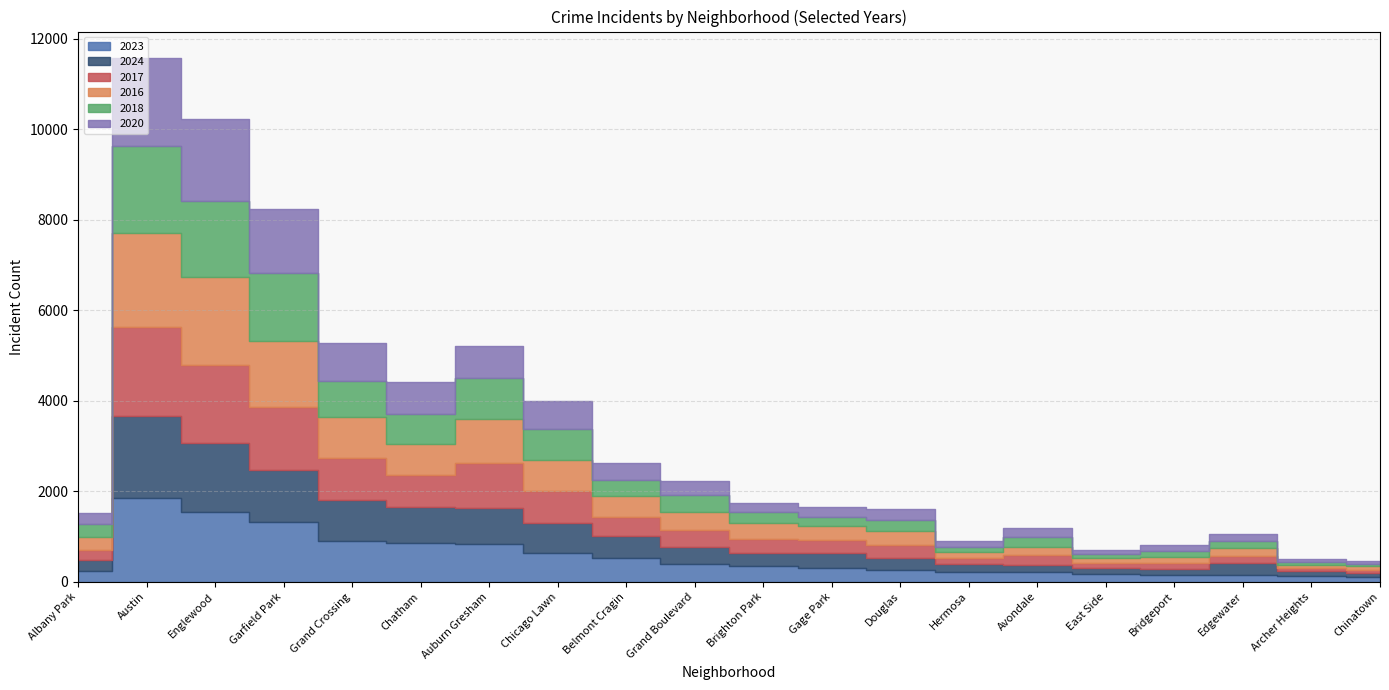

Reading right to left, extract all data points from this chart.

2023: 114	132	151	153	180	208	219	262	304	359	404	536	633	824	856	898	1312	1552	1848	232
2024: 88	101	262	127	133	166	183	271	327	277	357	483	673	816	792	909	1150	1521	1805	242
2017: 63	69	166	128	108	218	134	285	301	309	392	420	695	978	711	936	1401	1726	1972	235
2016: 84	65	162	147	97	172	124	308	305	363	384	451	690	983	686	908	1448	1948	2086	282
2018: 52	69	164	129	105	233	118	246	205	240	388	370	691	898	670	794	1510	1672	1912	281
2020: 63	78	157	124	85	188	114	242	213	203	313	364	618	708	703	828	1427	1801	1959	246